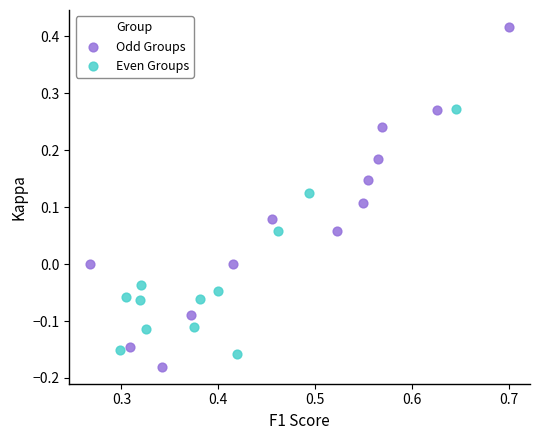

Which series reaches the minimum Y coordinate?

Odd Groups